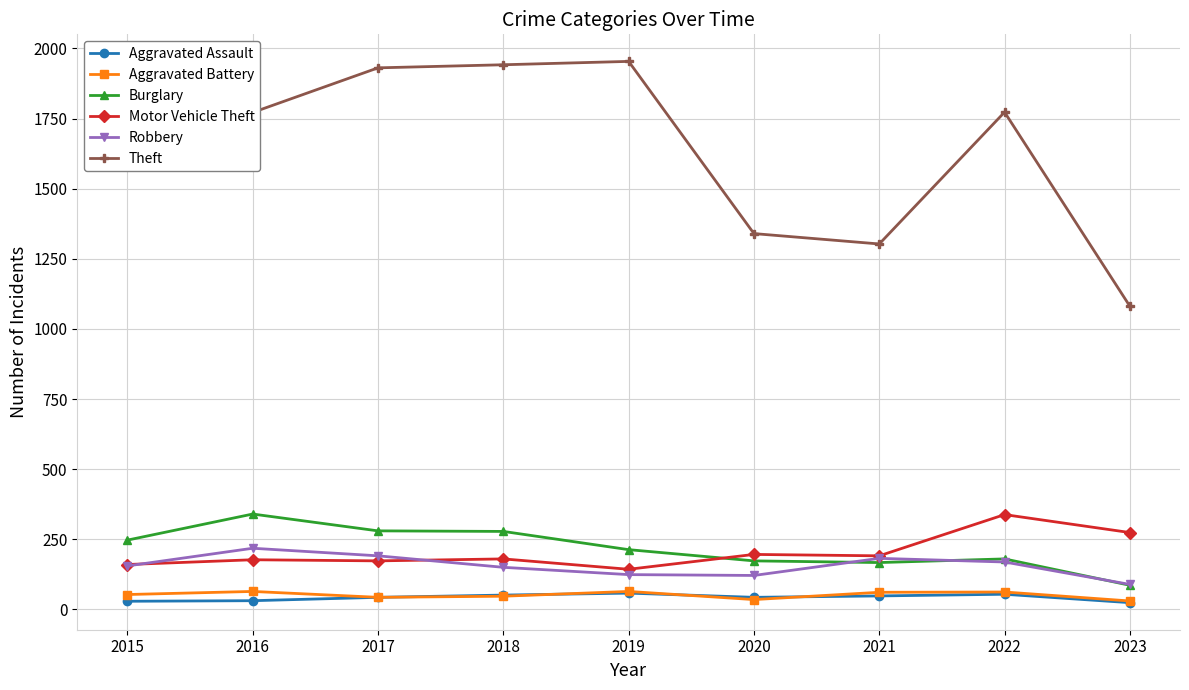

What is the maximum value shown in the chart?

1954